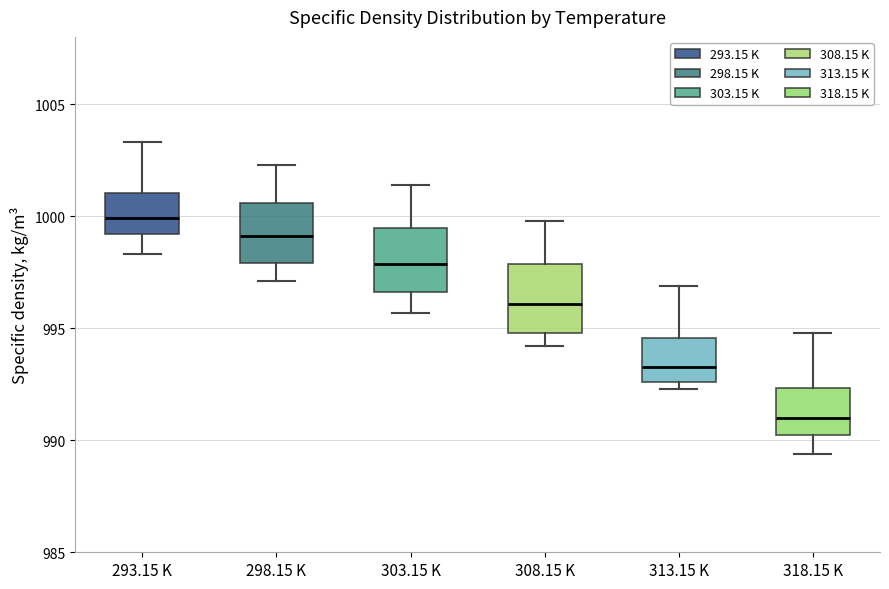

Reading left to right, read every box against the y-axis: the position of its median line, the range the box covers, and the ends of its whiskers. The values are not printed on the chart, so give them approximately, as read against the axis.

293.15 K: median 1000.0, box 999.0 to 1001.0, whiskers 998.5 to 1003.5
298.15 K: median 999.0, box 998.0 to 1000.5, whiskers 997.0 to 1002.5
303.15 K: median 998.0, box 996.5 to 999.5, whiskers 995.5 to 1001.5
308.15 K: median 996.0, box 995.0 to 998.0, whiskers 994.0 to 1000.0
313.15 K: median 993.5, box 992.5 to 994.5, whiskers 992.5 (just below the box's lower edge) to 997.0
318.15 K: median 991.0, box 990.0 to 992.5, whiskers 989.5 to 995.0